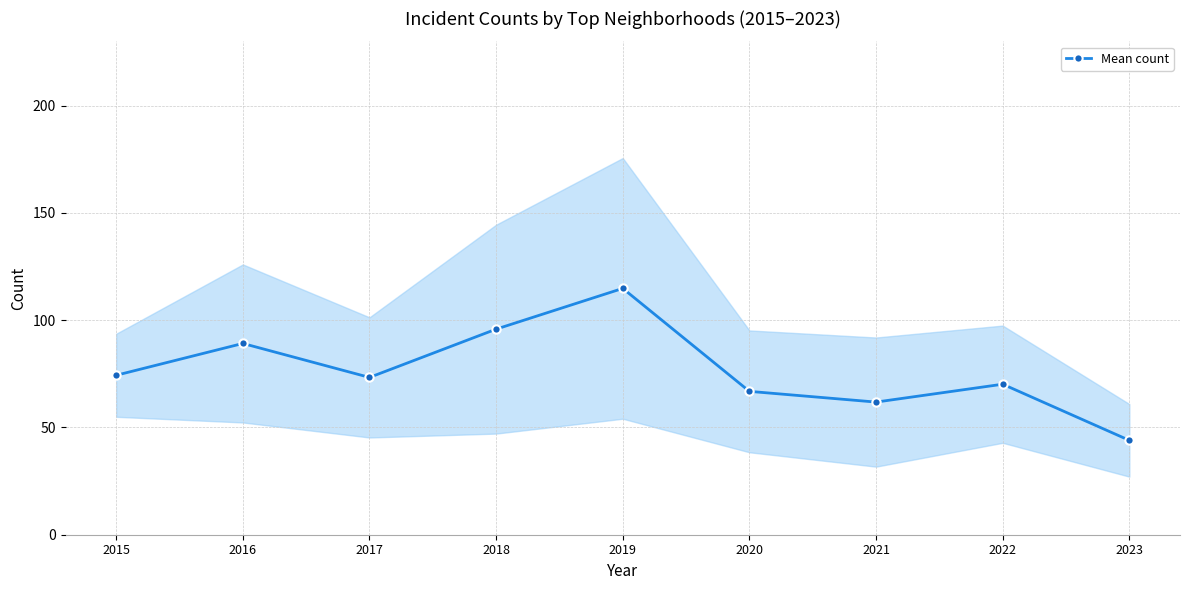

Rank the categories by value from highest to lowest.

2019, 2018, 2016, 2015, 2017, 2022, 2020, 2021, 2023